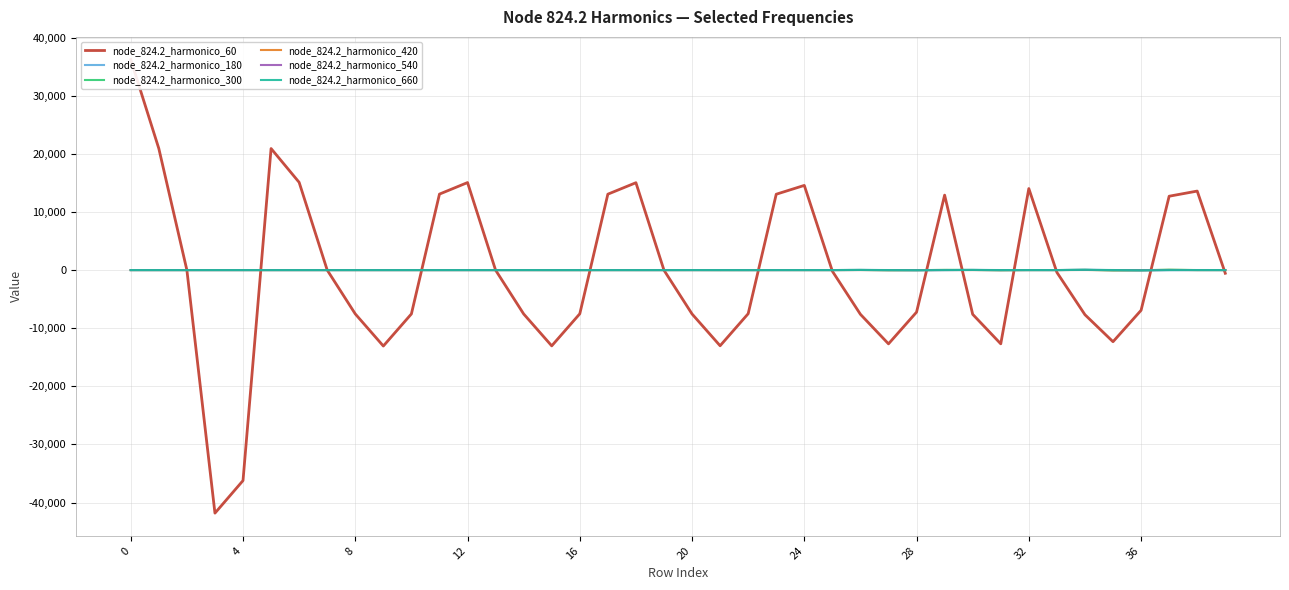

Between 32 and 18, which series saw the biggest shift?

node_824.2_harmonico_60